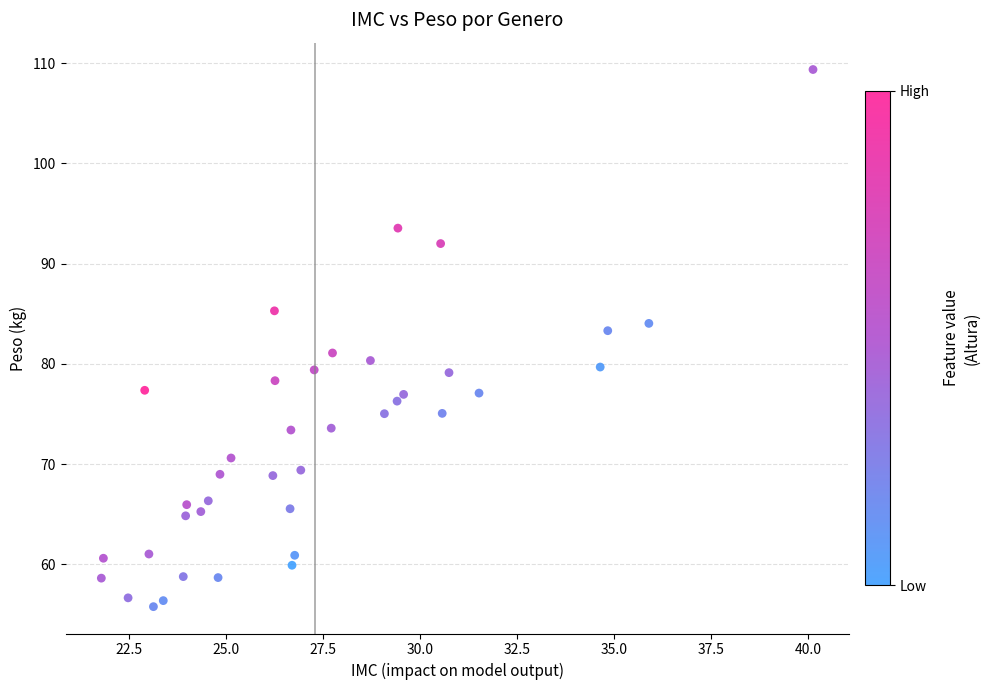

What is the range of Y values (max minus min)?

53.6